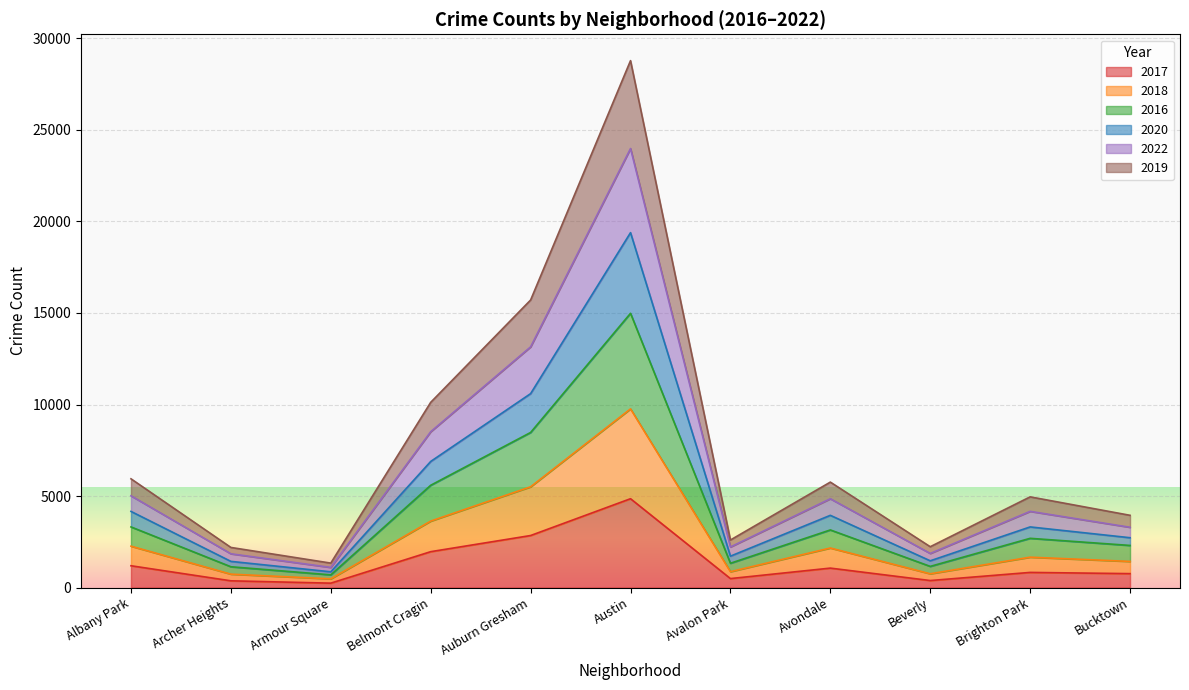

Is it true that 2017 equals 829 at Brighton Park?

True